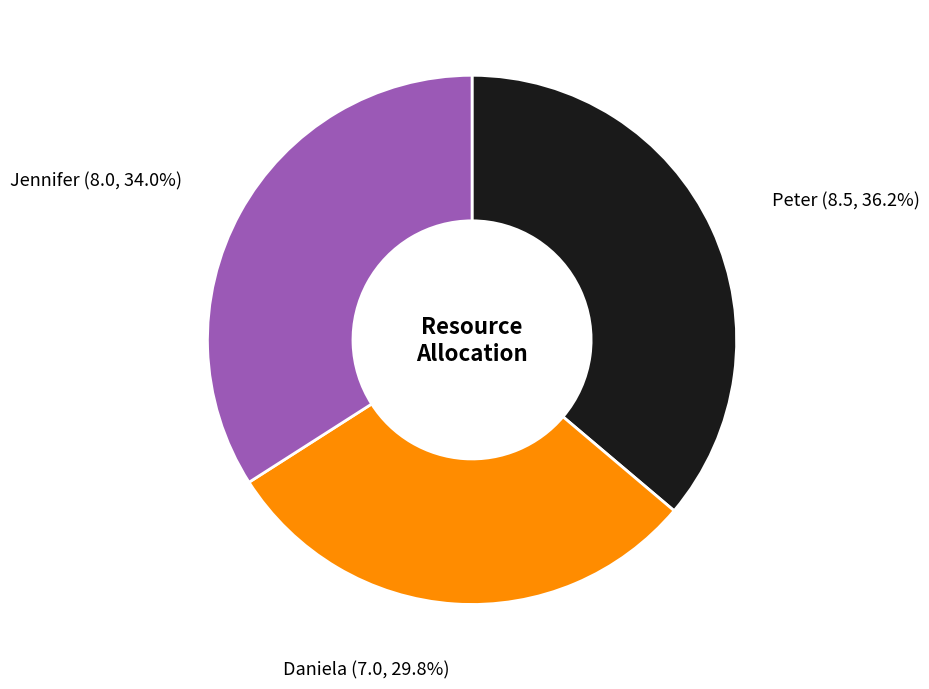

Approximately how many times larger is the value at Peter compared to Jennifer?

1.1